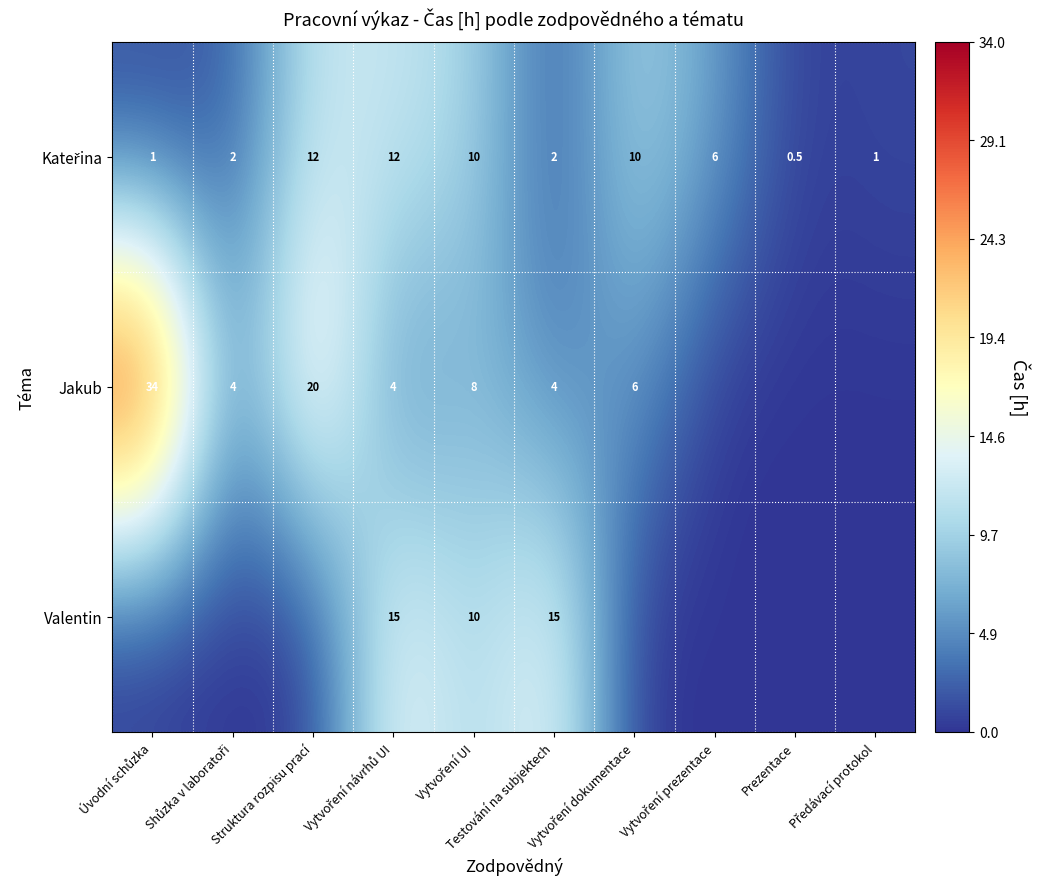

Which category has the highest value in the Jakub series?

Úvodní schůzka